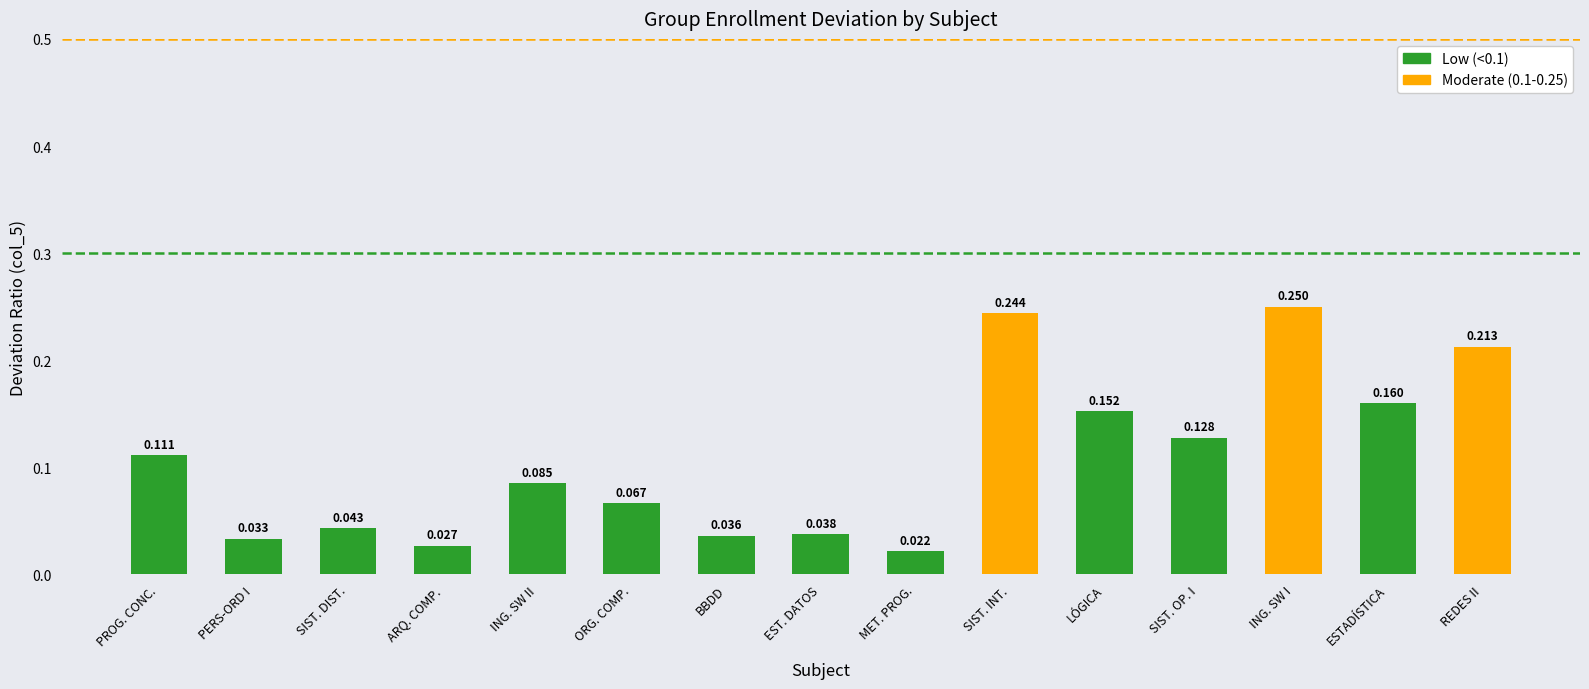

Which category has the highest value across all series?

ING. SW I